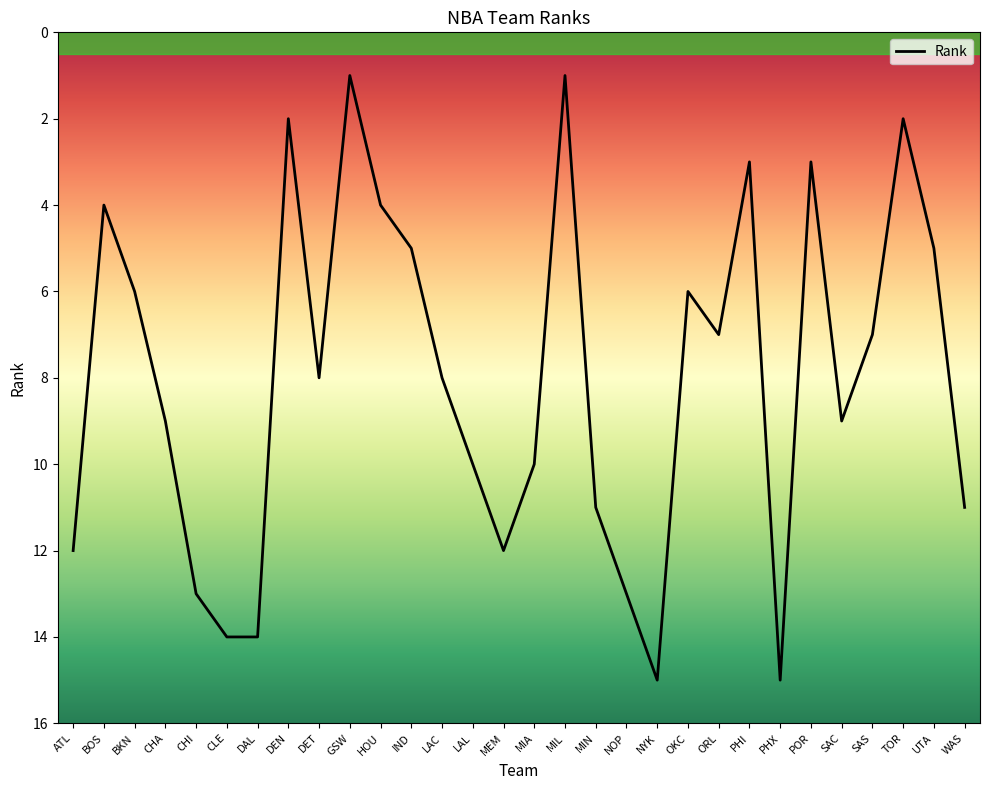

What is the difference between the values at CHA and MIL?

8